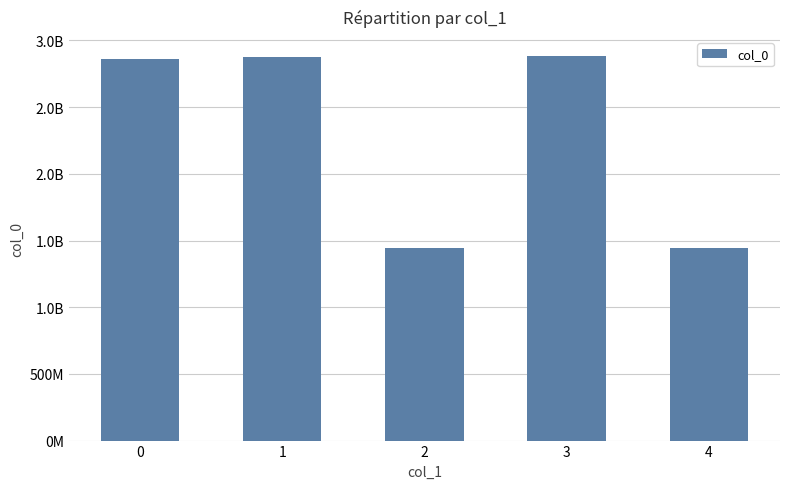

Are the bars horizontal?

No